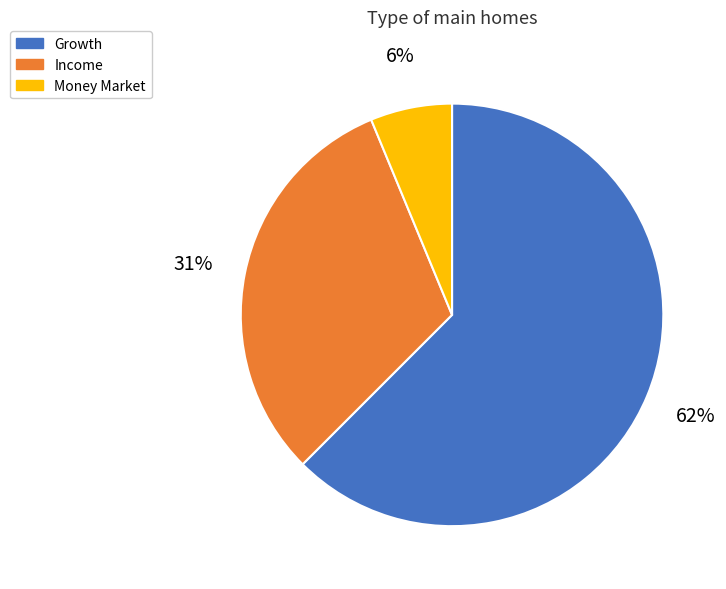

Rank the categories by value from lowest to highest.

Money Market, Income, Growth